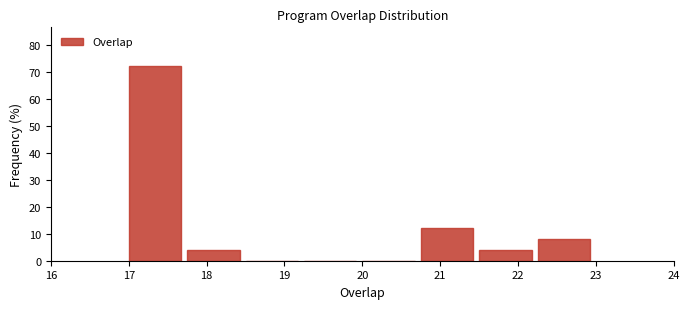

Reading left to right, list every bar in this chart as the range it spans on the x-axis followed by its height. Neither the bar edges nor the heights are printed on the chart, so give them approximately, as read against the axes.

17.00 to 17.75: 72
17.75 to 18.50: 4
18.50 to 19.25: 0
19.25 to 20.00: 0
20.00 to 20.75: 0
20.75 to 21.50: 12
21.50 to 22.25: 4
22.25 to 23.00: 8